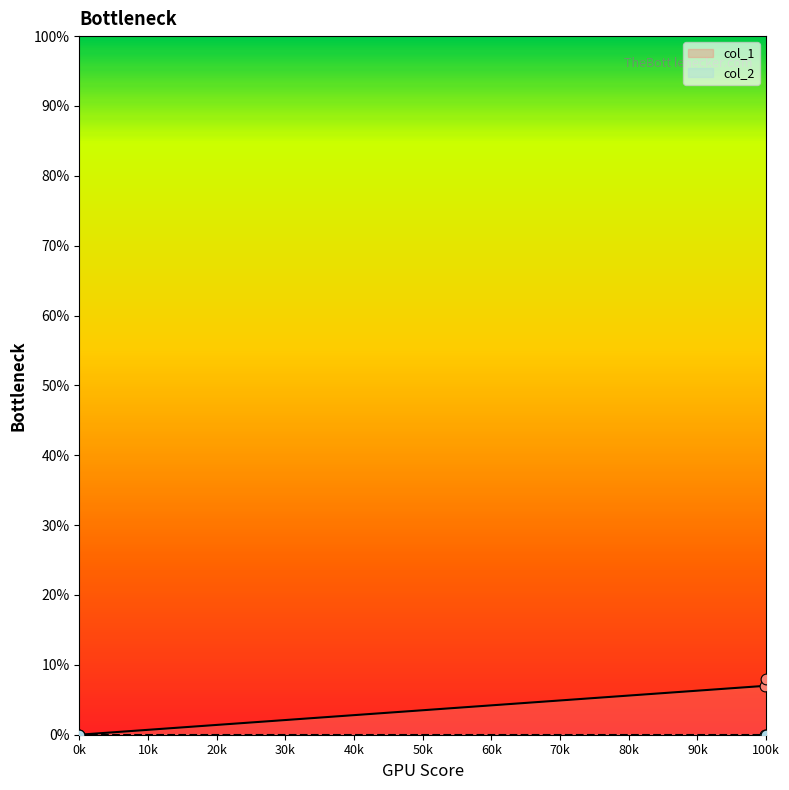

Is it true that col_1 equals 0 at 0k?

True